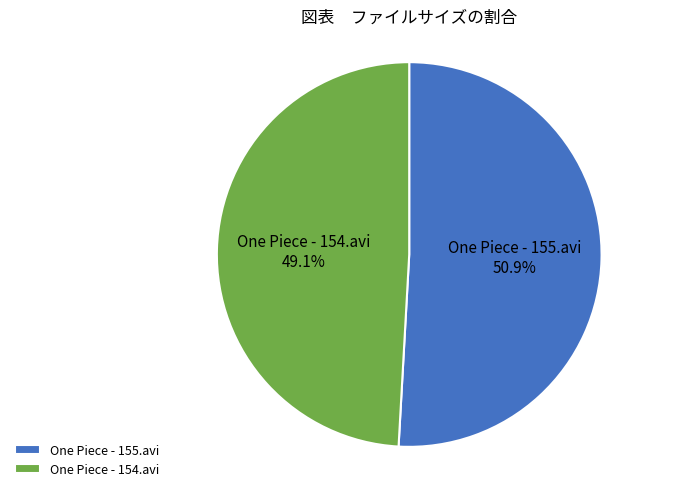

Count the number of slices in the pie.

2